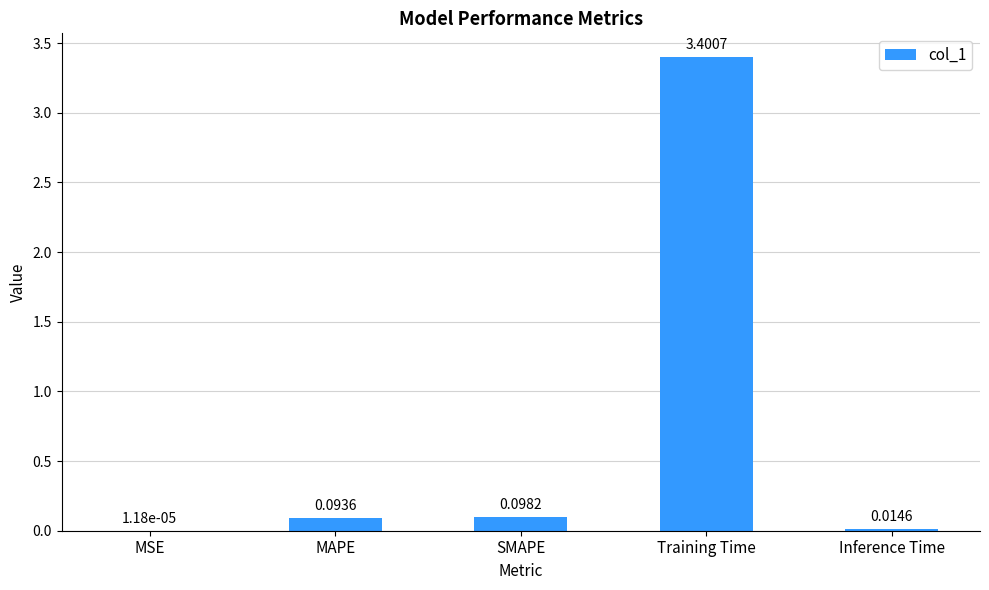

Between Inference Time and SMAPE, which is larger?

SMAPE